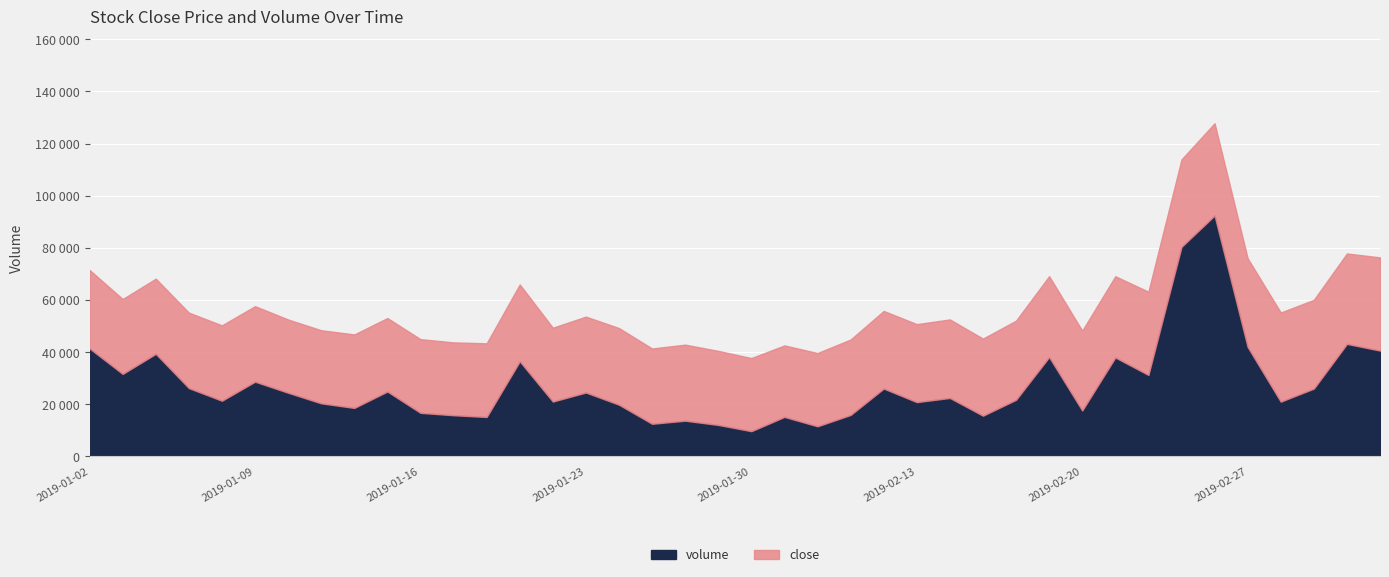

What is the difference between the second highest and second lowest values in the volume series?

68806.0